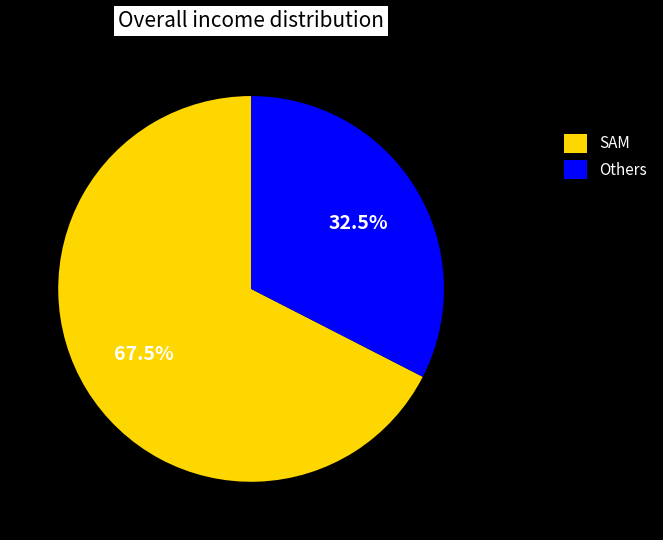

Which slice is the largest?

SAM